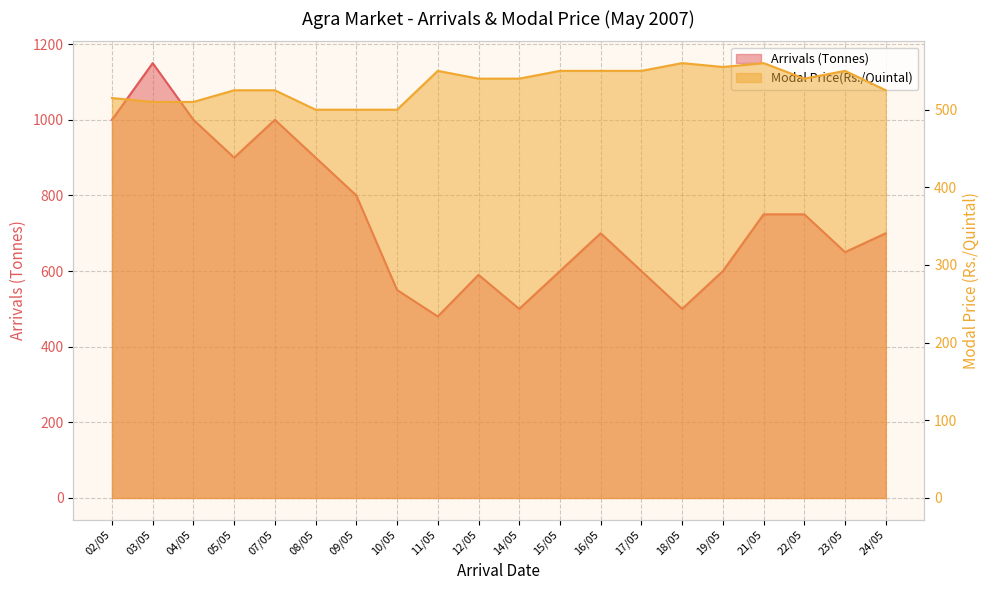

At which category is the sum across all series the highest?

03/05